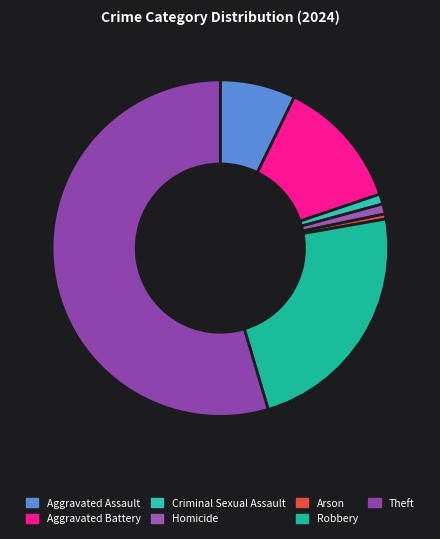

How many slices are in this pie chart?

7